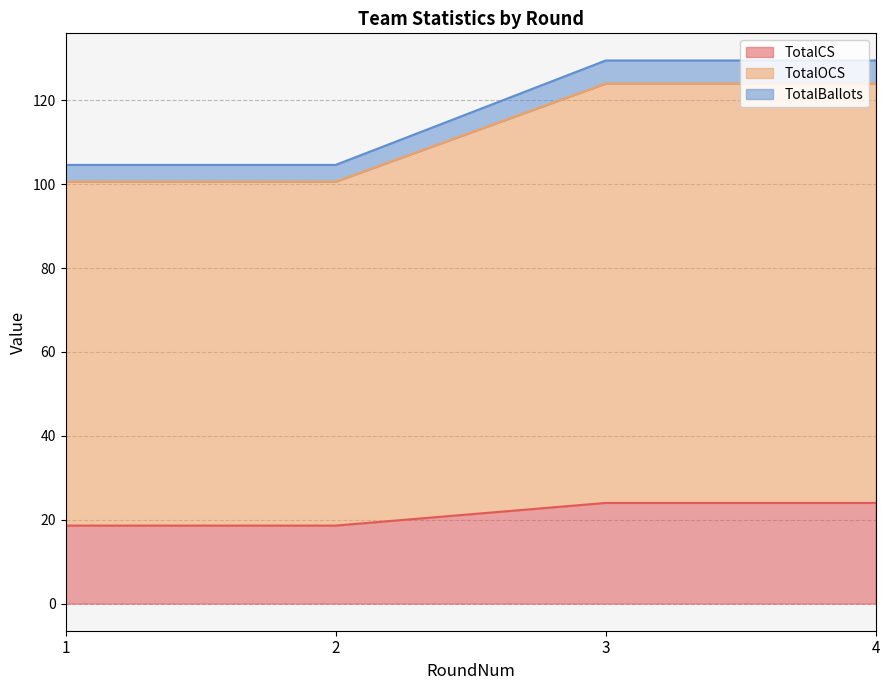

What is the difference between the maximum and second lowest values in the TotalCS series?

5.4